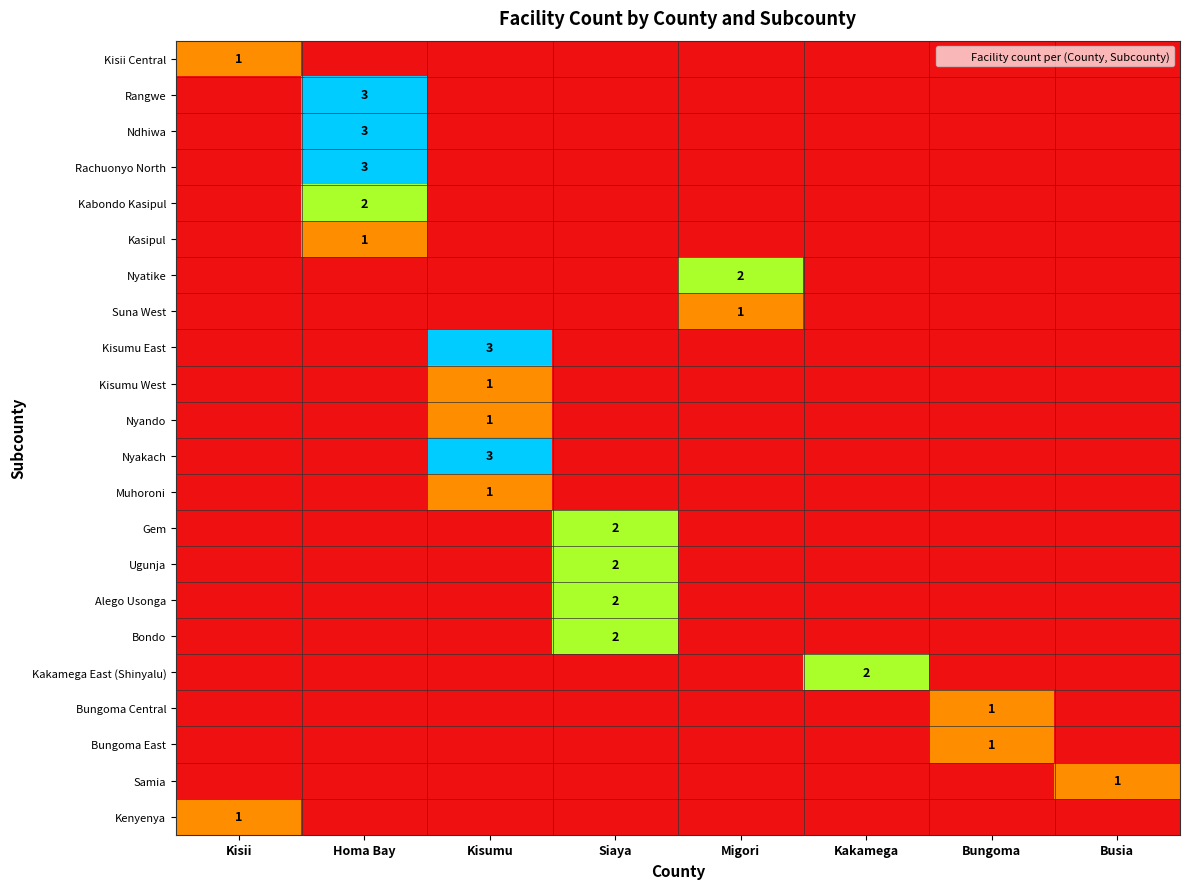

At which label is Kisumu West closest to 0?

Kisii